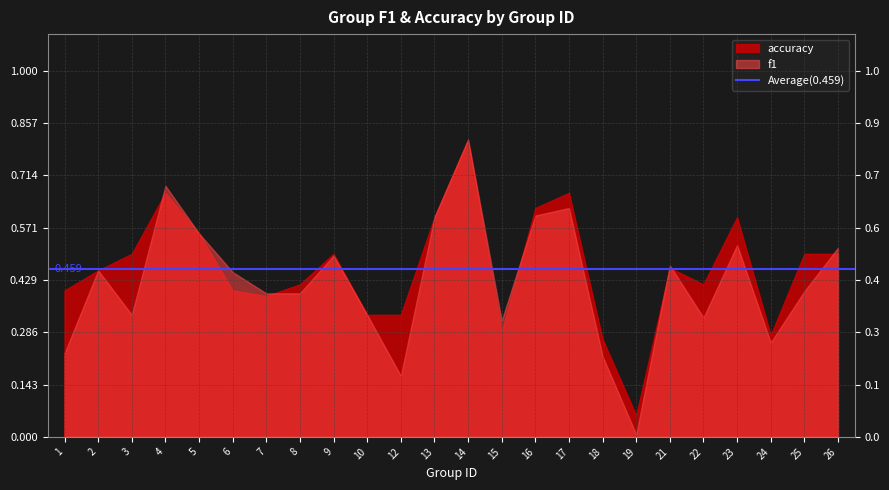

Which series has the largest total across all categories?

accuracy